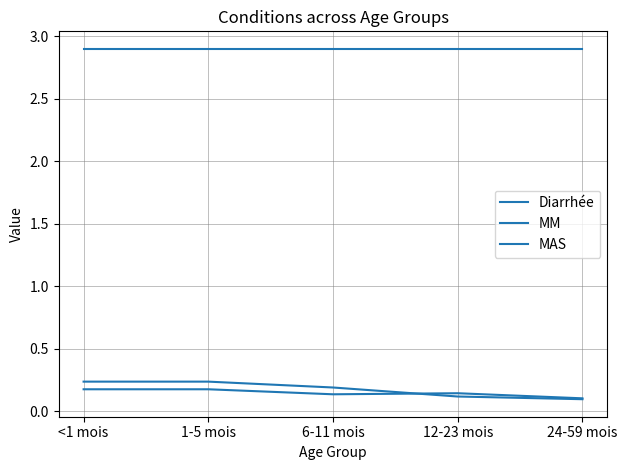

Is it true that MM equals 0.2 at <1 mois?

True